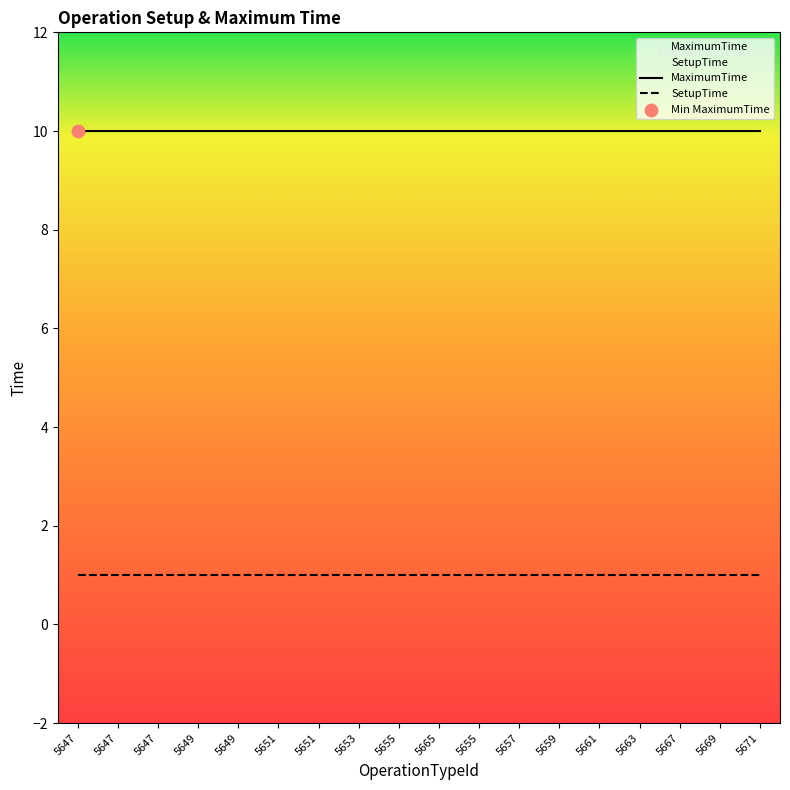

Which series has the largest total across all categories?

MaximumTime